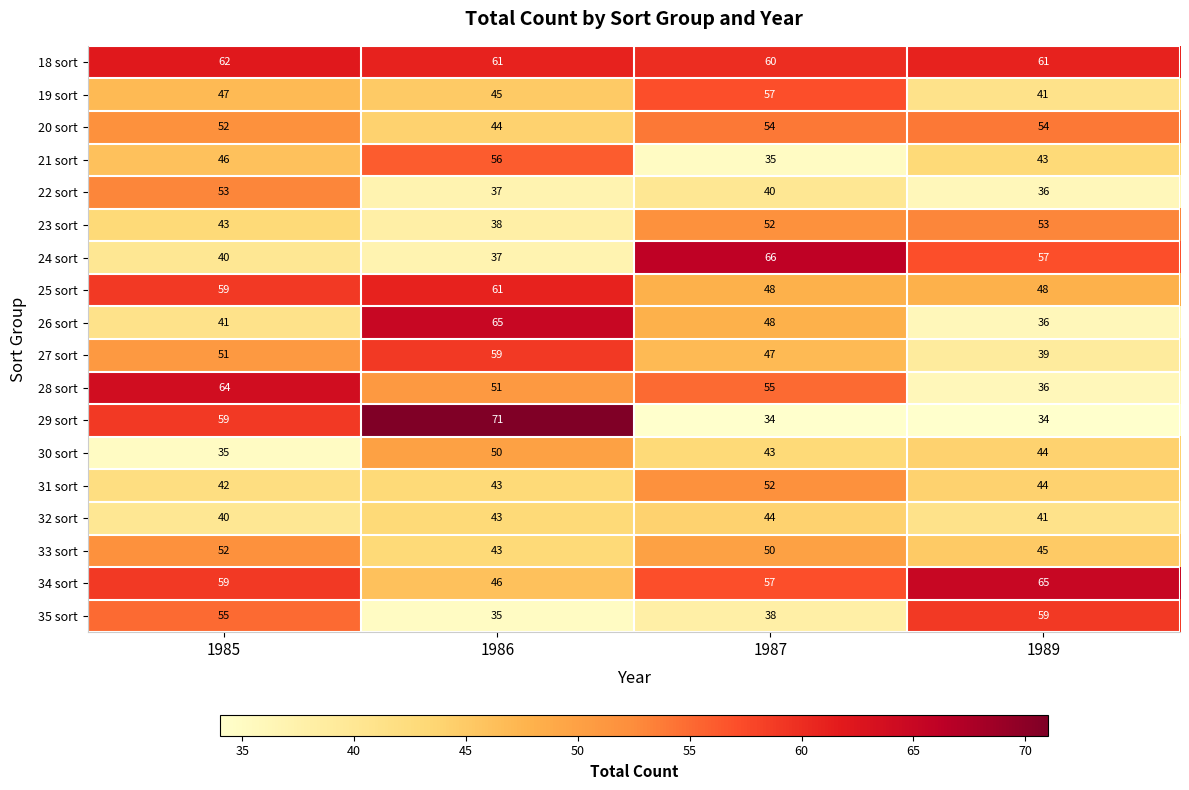

True or false: 28 sort has a value of 36 at 1989.

True